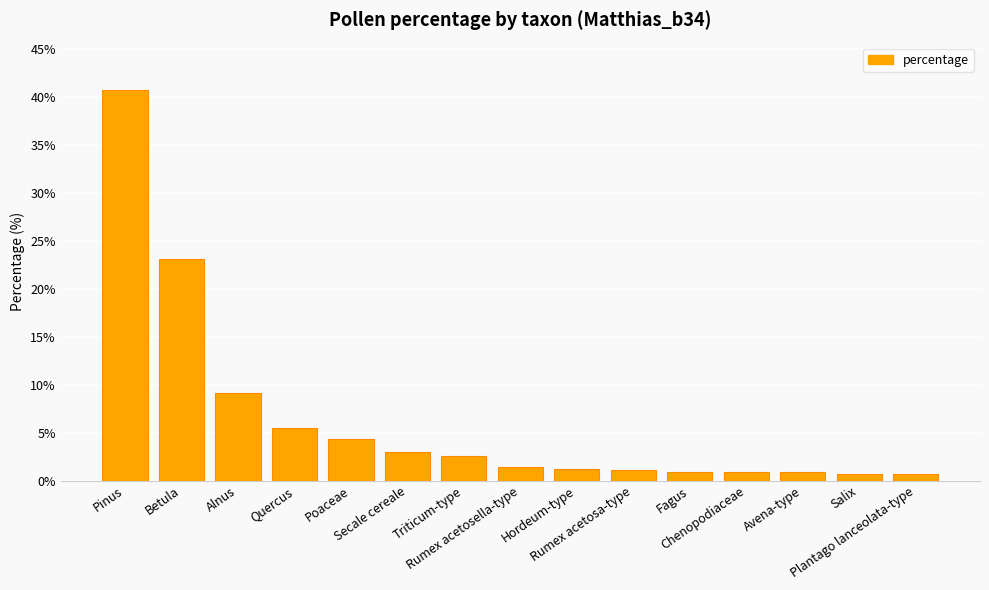

What is the sum of all values?

96.1